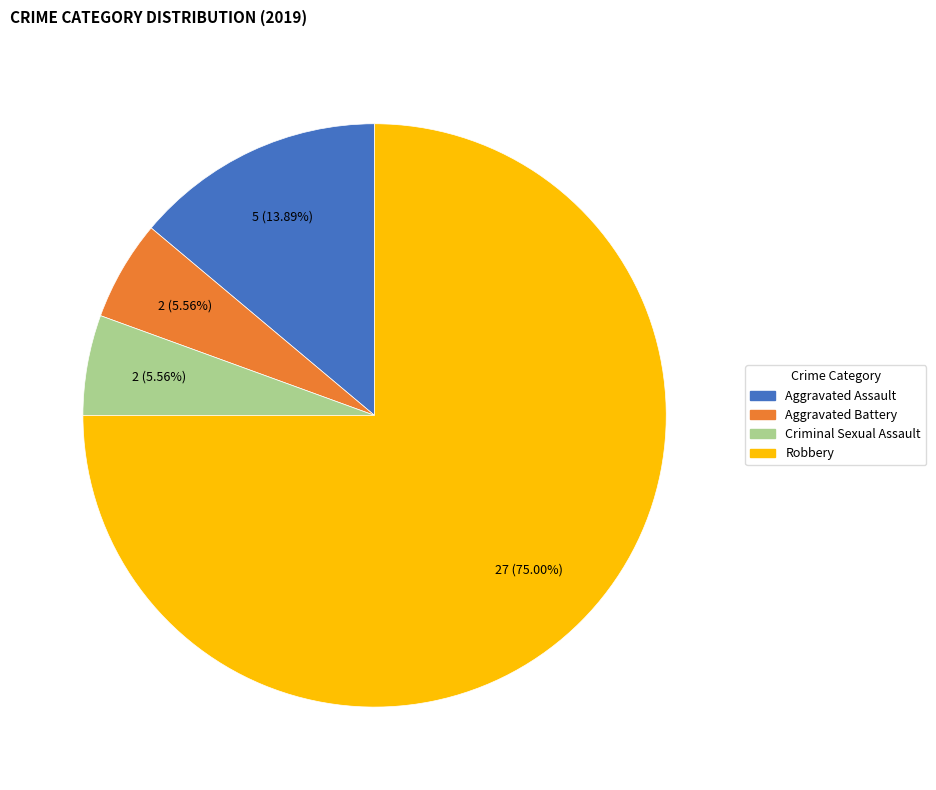

To the nearest percent, what is the difference between the Robbery and Aggravated Assault slice percentages?

61%